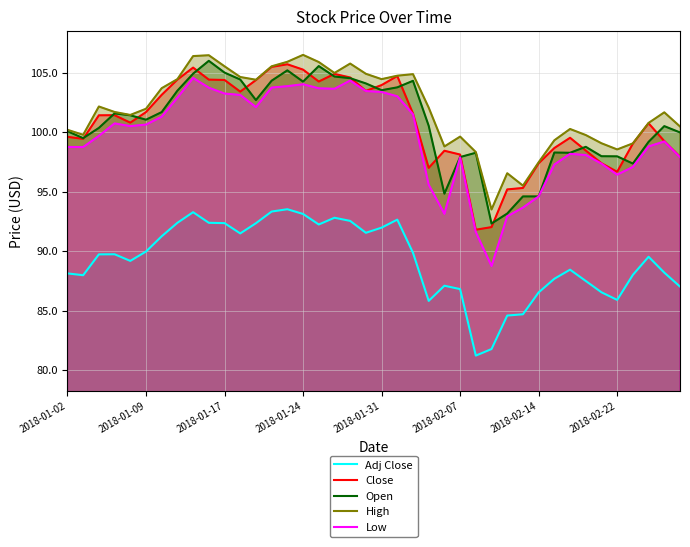

At which category is the sum across all series the highest?

8